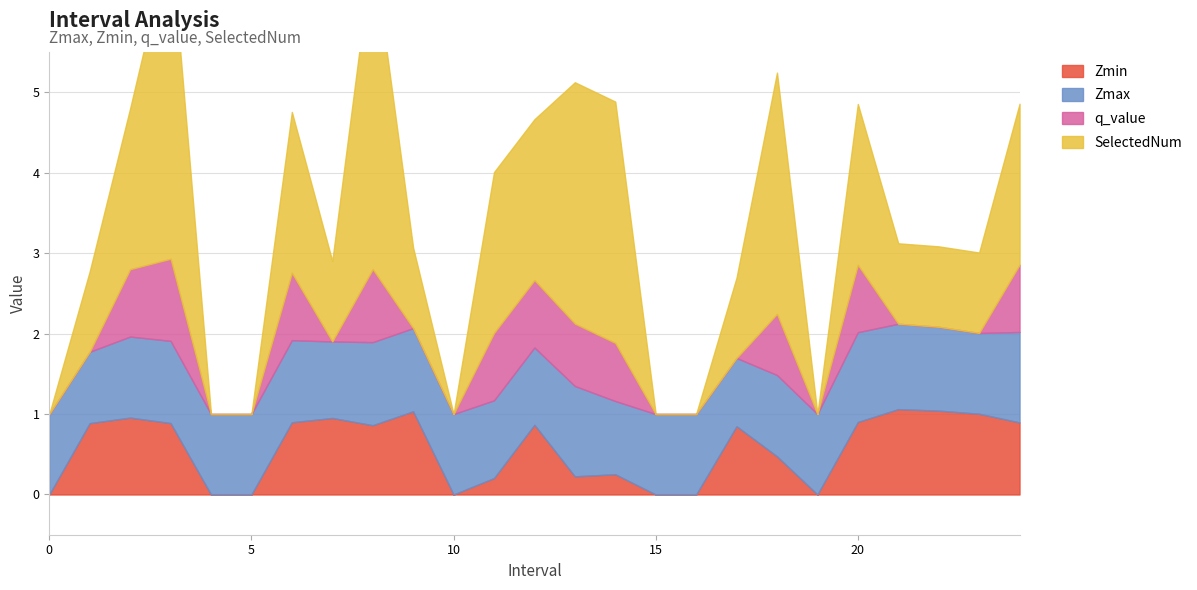

What is the difference between the maximum and minimum values in the q_value series?

1.0